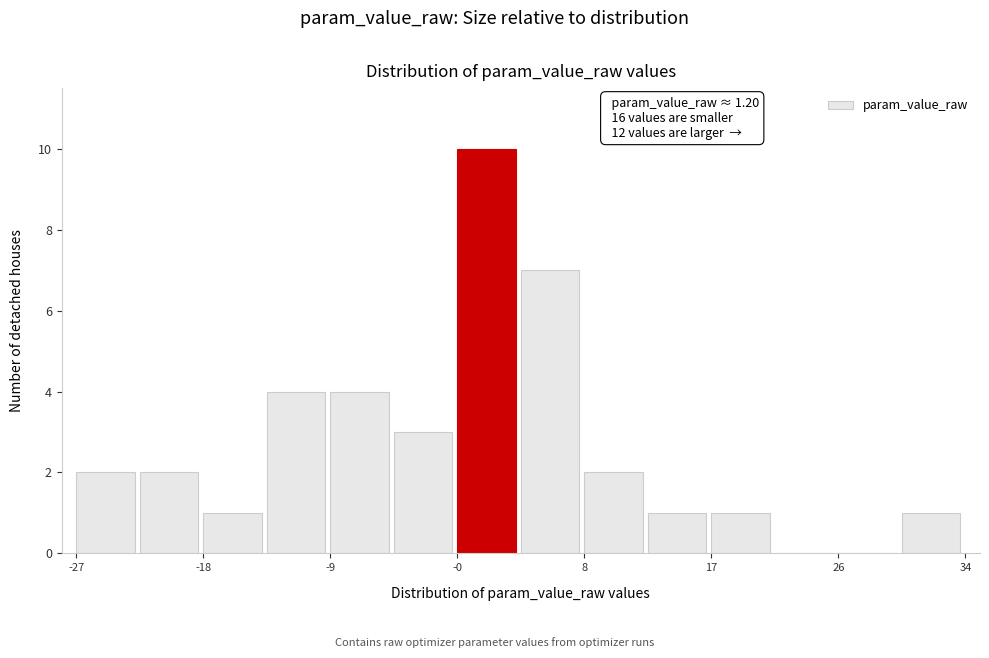

Over which range of the x-axis is the bar tallest?

0 to 4